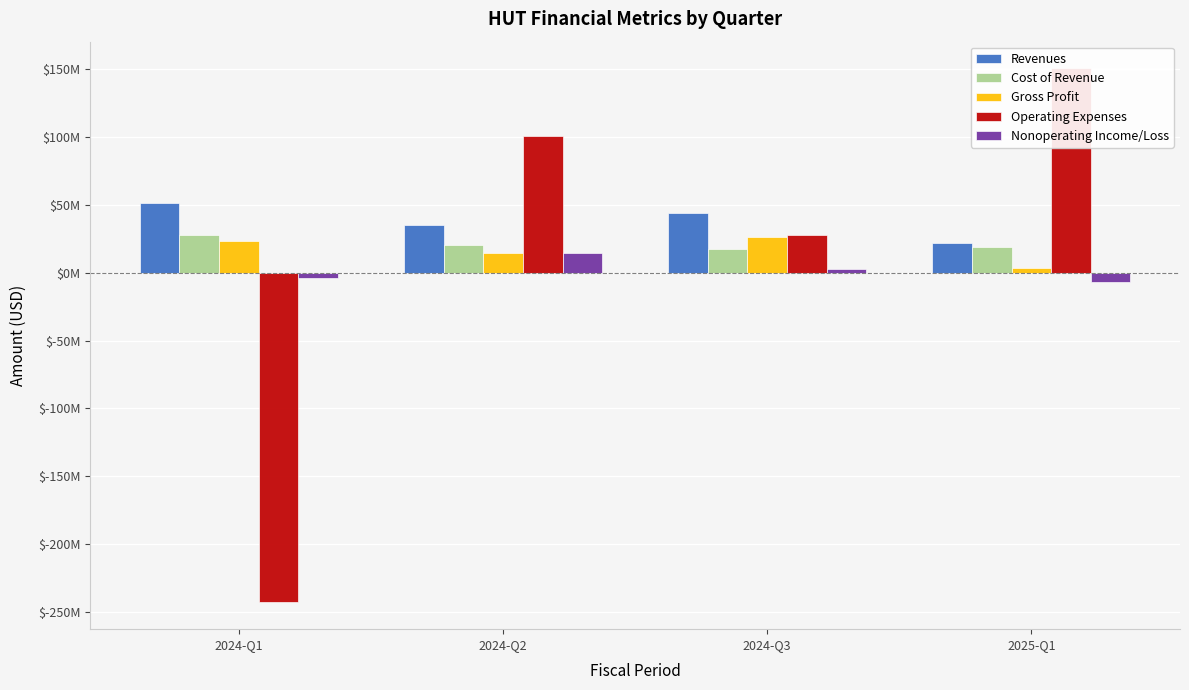

Is it true that Gross Profit equals 14579000 at 2024-Q2?

True